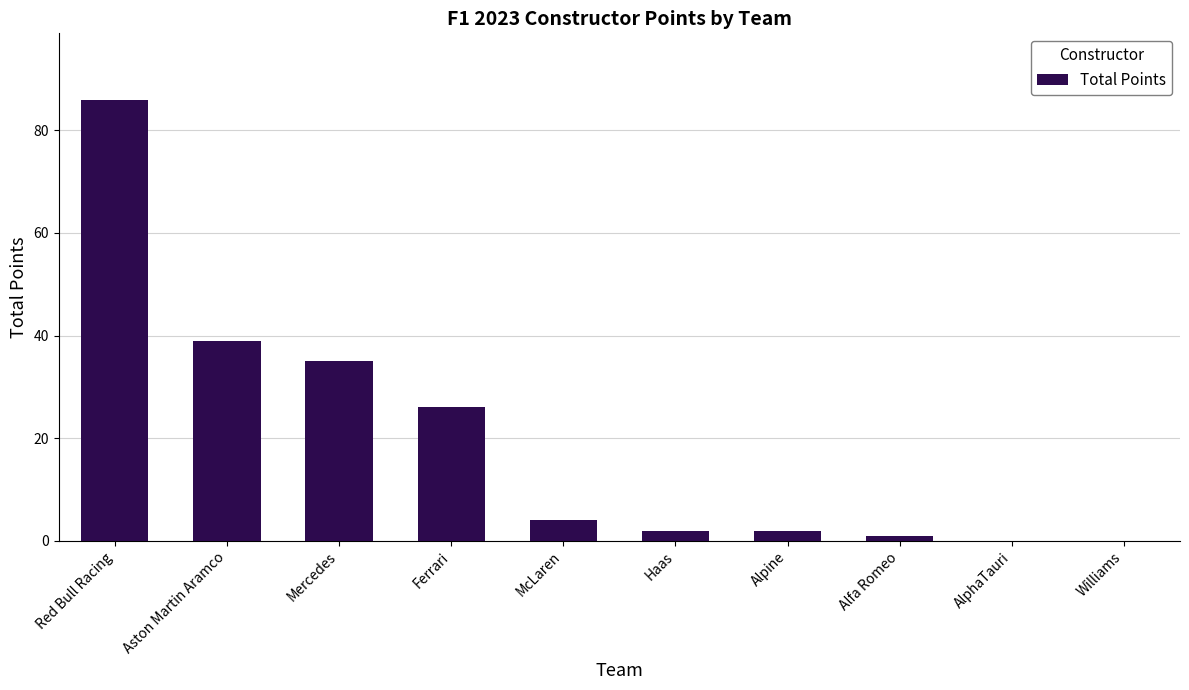

Reading right to left, list all the values displayed in this chart.

Williams=0	AlphaTauri=0	Alfa Romeo=1	Alpine=2	Haas=2	McLaren=4	Ferrari=26	Mercedes=35	Aston Martin Aramco=39	Red Bull Racing=86